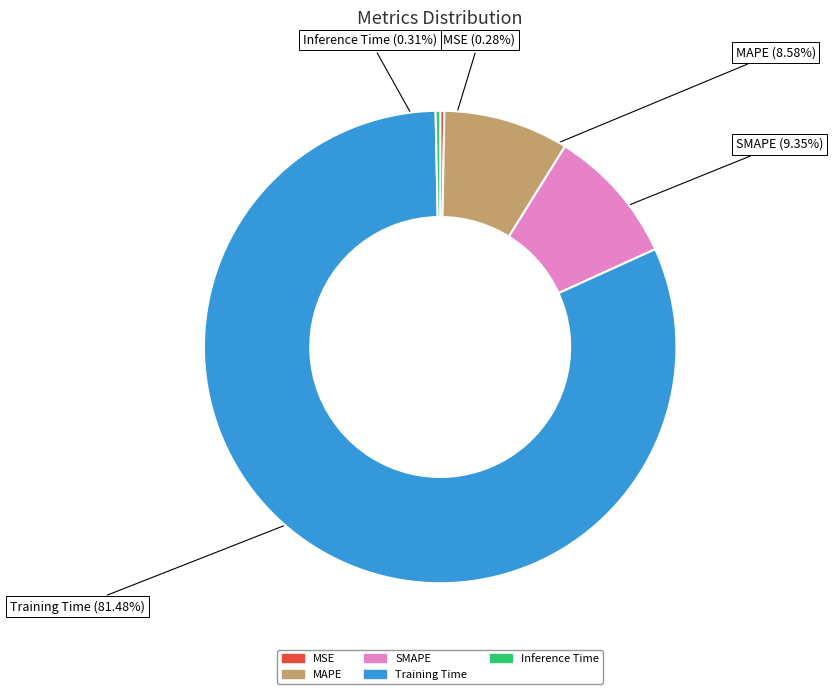

How many segments does this pie chart have?

5